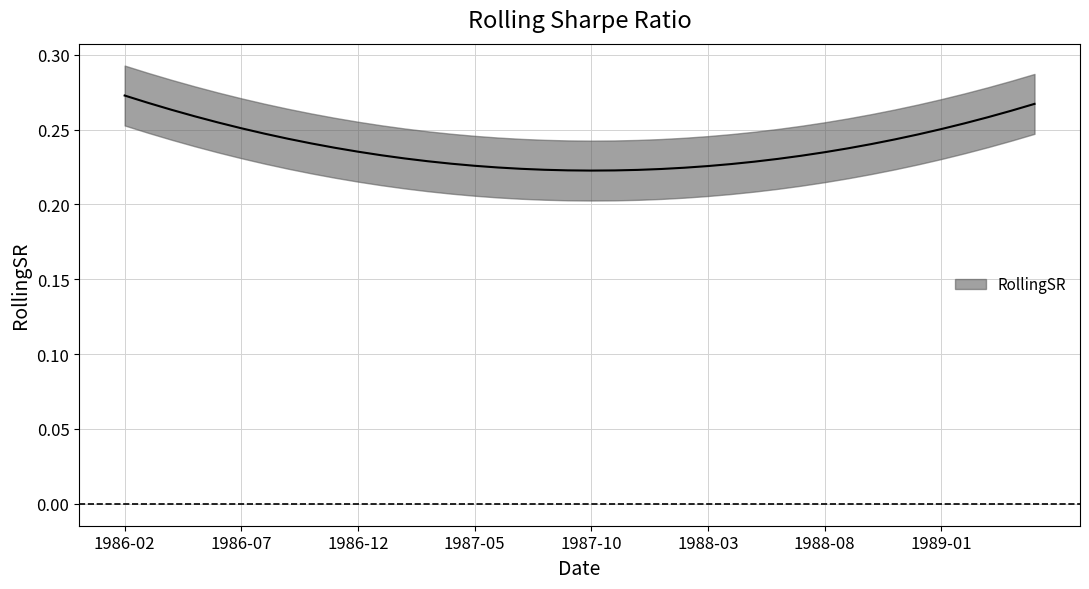

What is the sum of the values at 1988-10-01 and 1989-01-01?

0.5